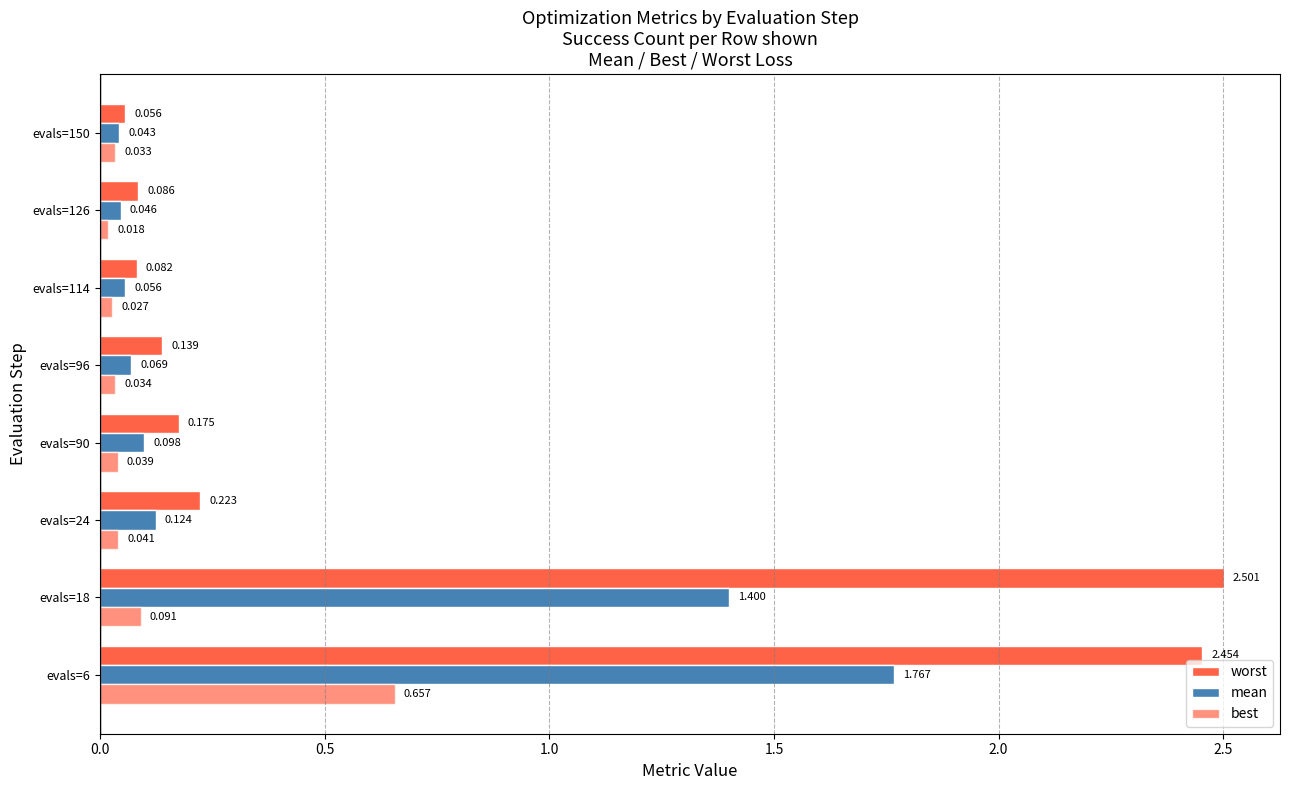

Reading left to right, list all the values displayed in this chart.

worst: 2.5	2.5	0.2	0.2	0.1	0.1	0.1	0.1
mean: 1.8	1.4	0.1	0.1	0.1	0.1	0.0	0.0
best: 0.7	0.1	0.0	0.0	0.0	0.0	0.0	0.0